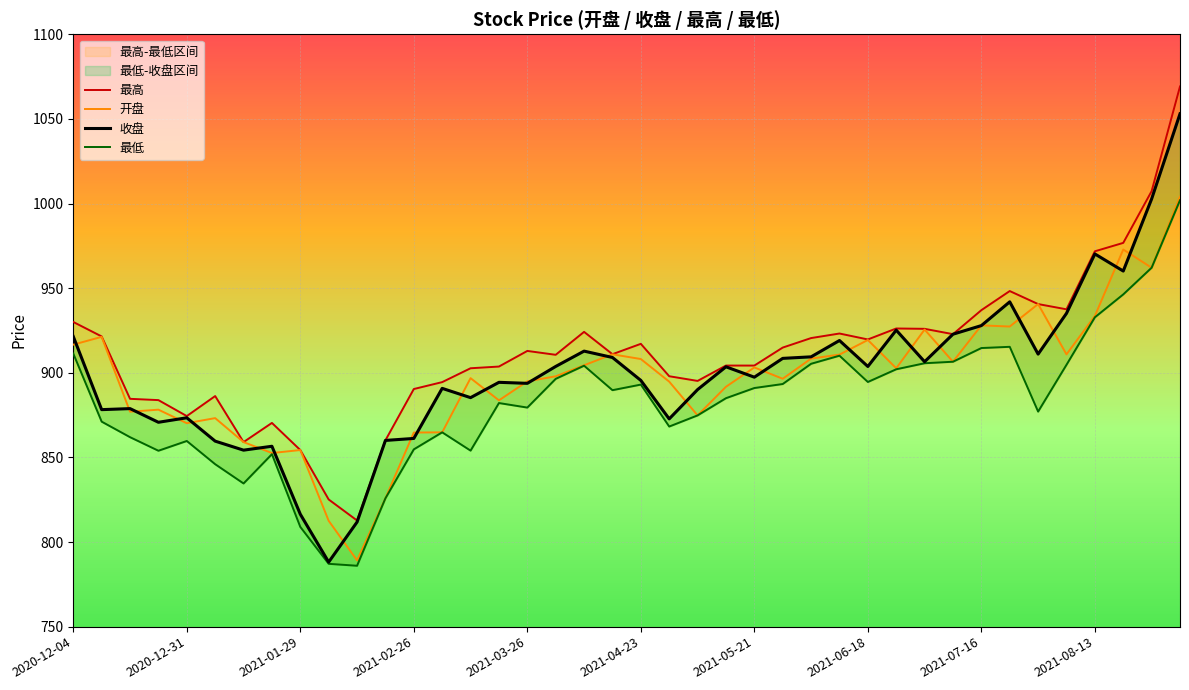

Which category has the lowest value across all series?

10